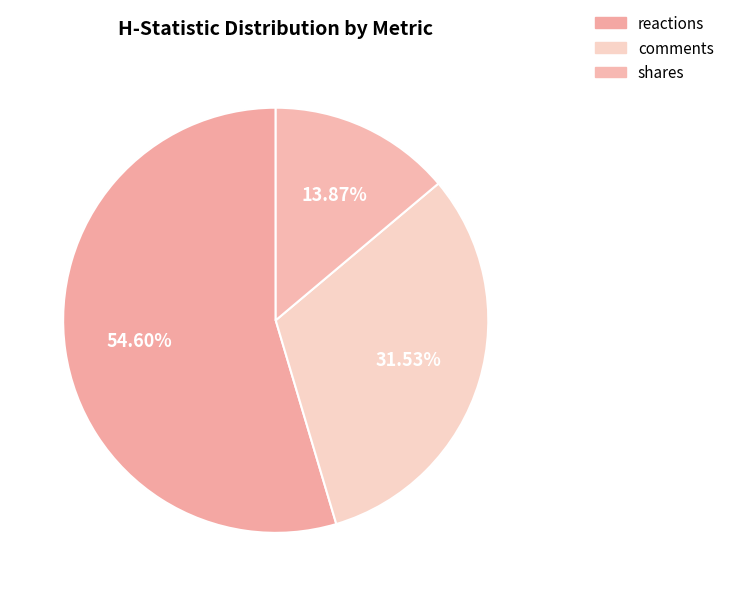

What is the change in value from reactions to shares?

-222.6